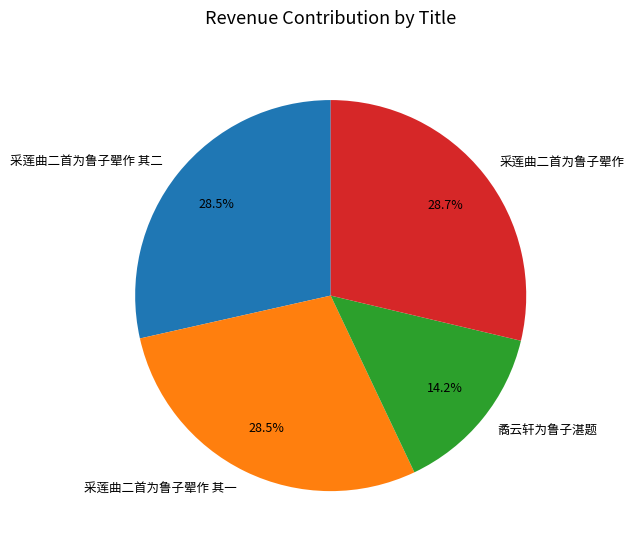

Does any single category account for the majority?

No